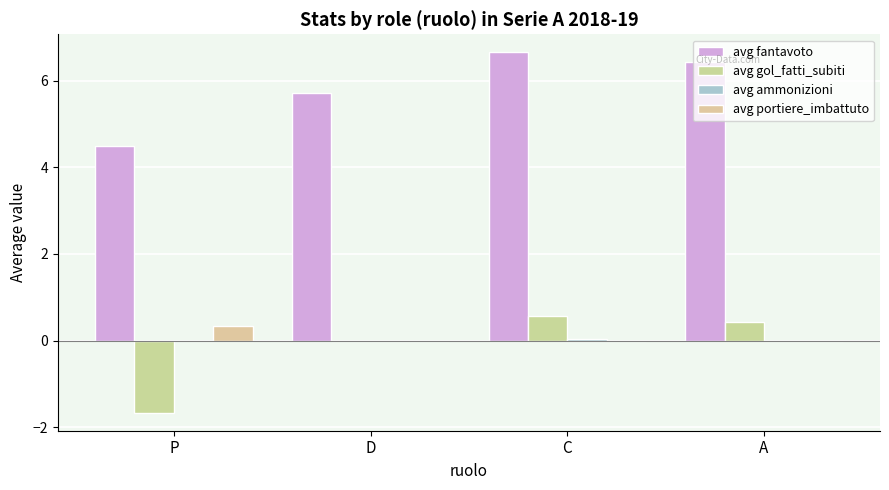

How many series are shown in this chart?

4